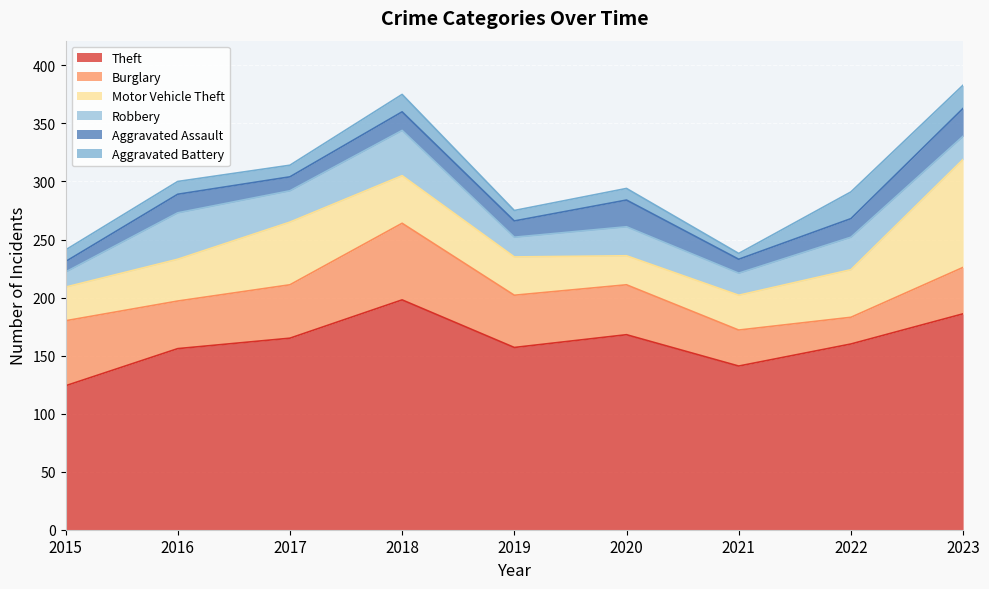

Where is the first local maximum for Aggravated Battery?

2016